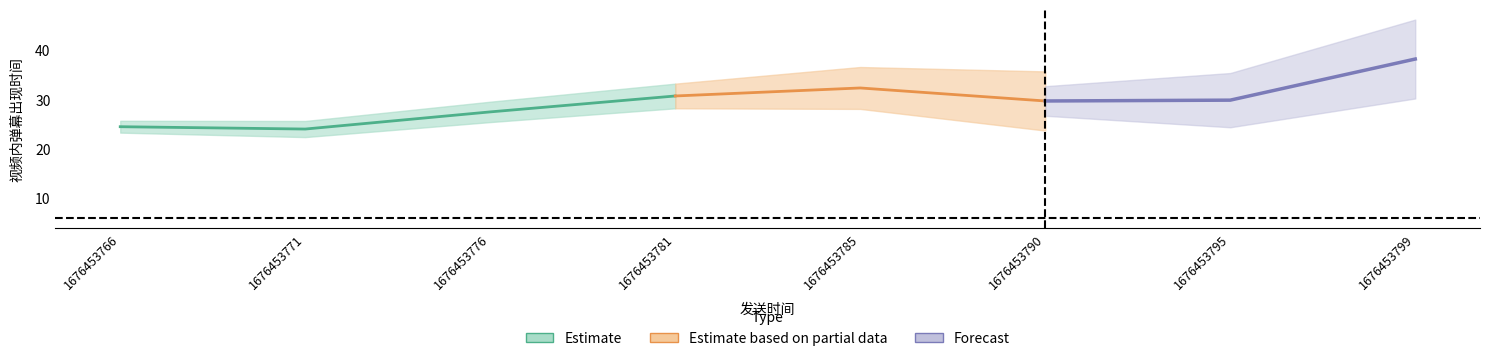

Which category has the highest value across all series?

1676453799